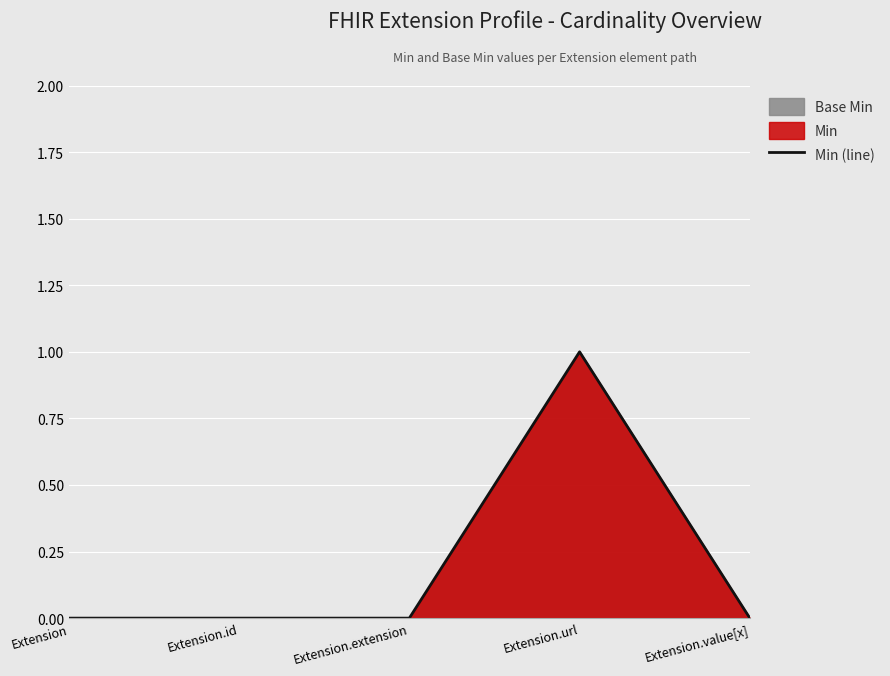

How many positive values are there?

1